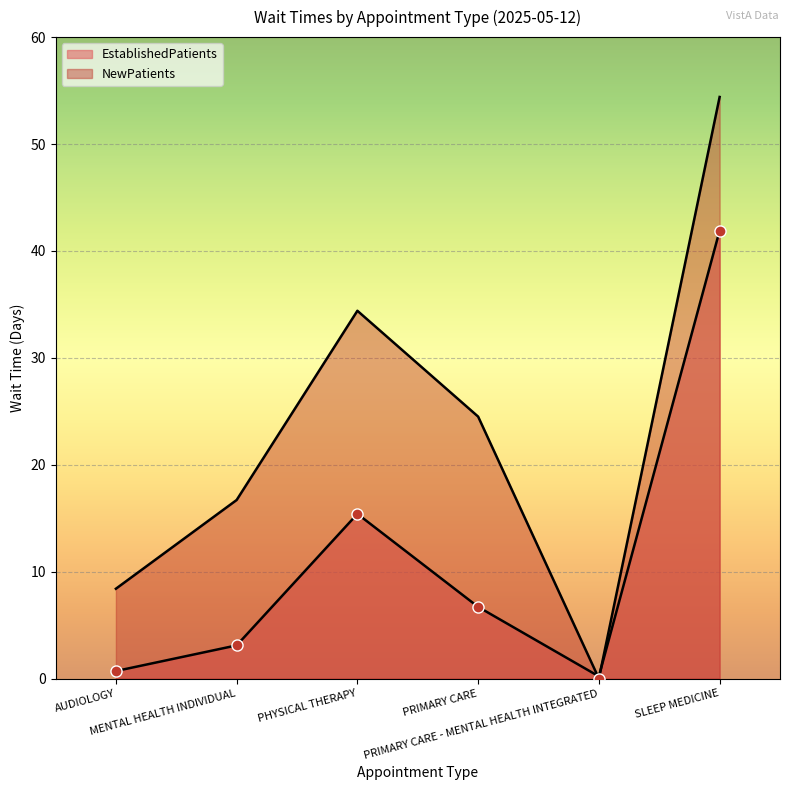

True or false: NewPatients and EstablishedPatients cross at least once.

True